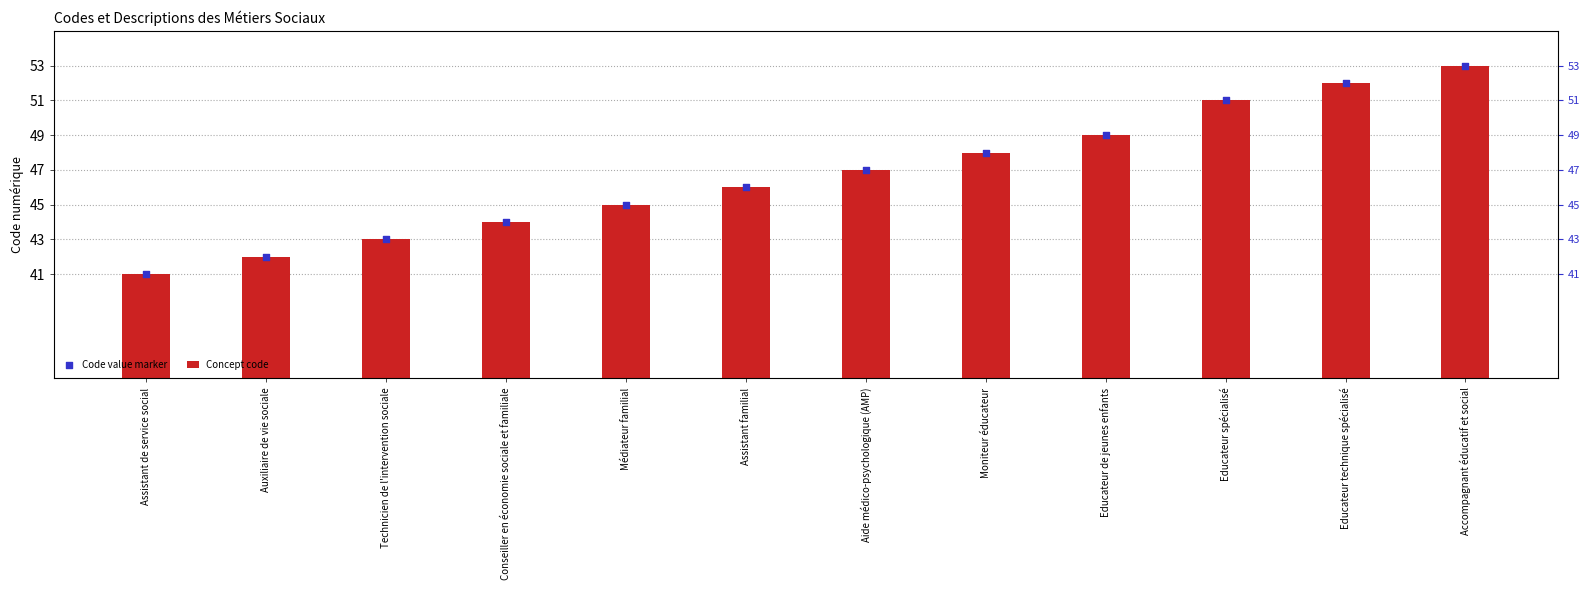

Which series has the largest total across all categories?

Concept code